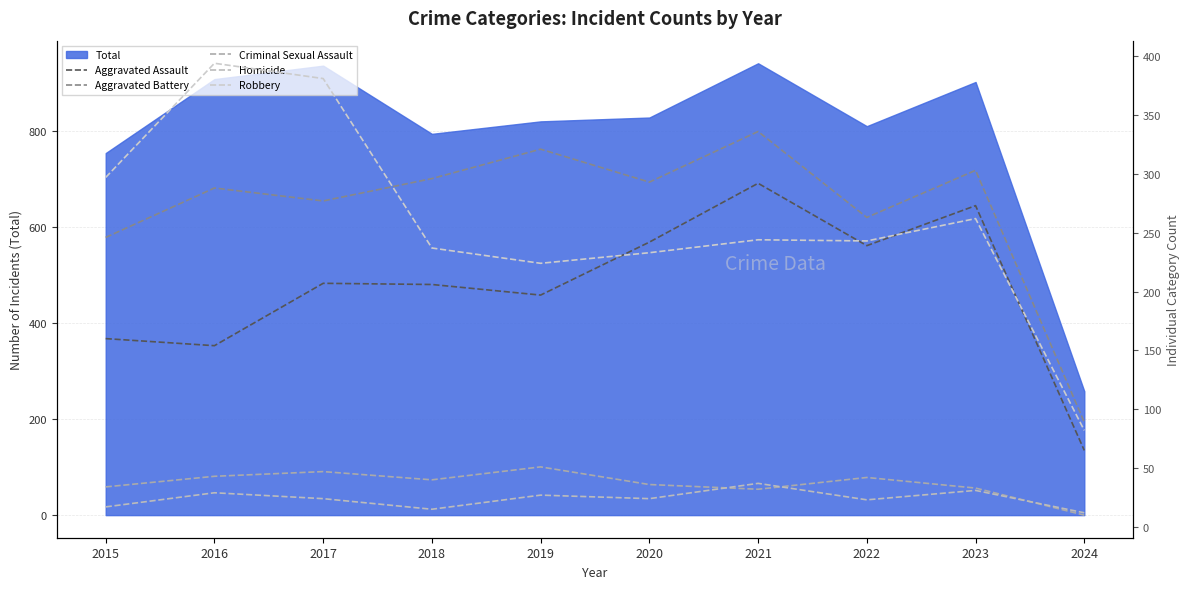

Which has a higher value, 2016 or 2017?

2017